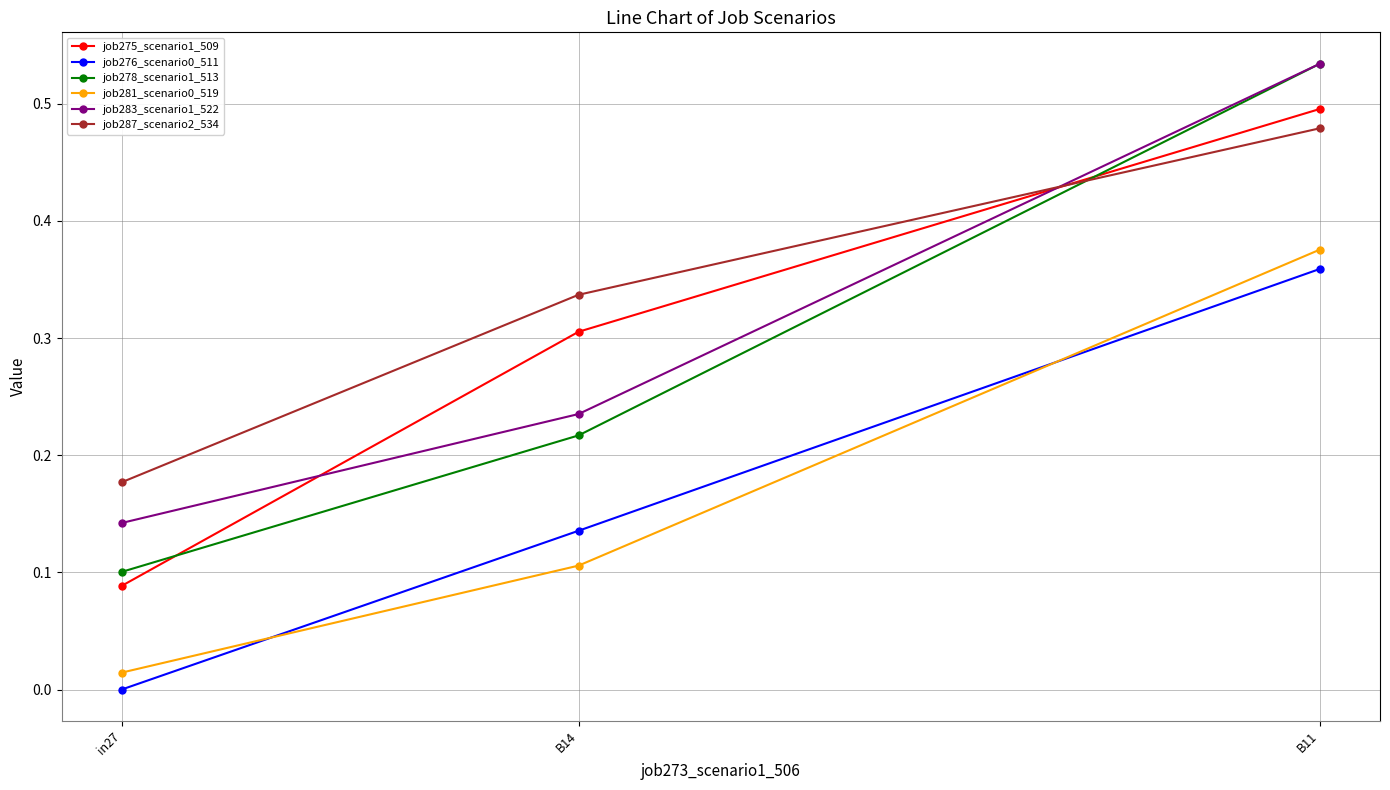

List the labels in order of job287_scenario2_534 value, smallest first.

in27, B14, B11